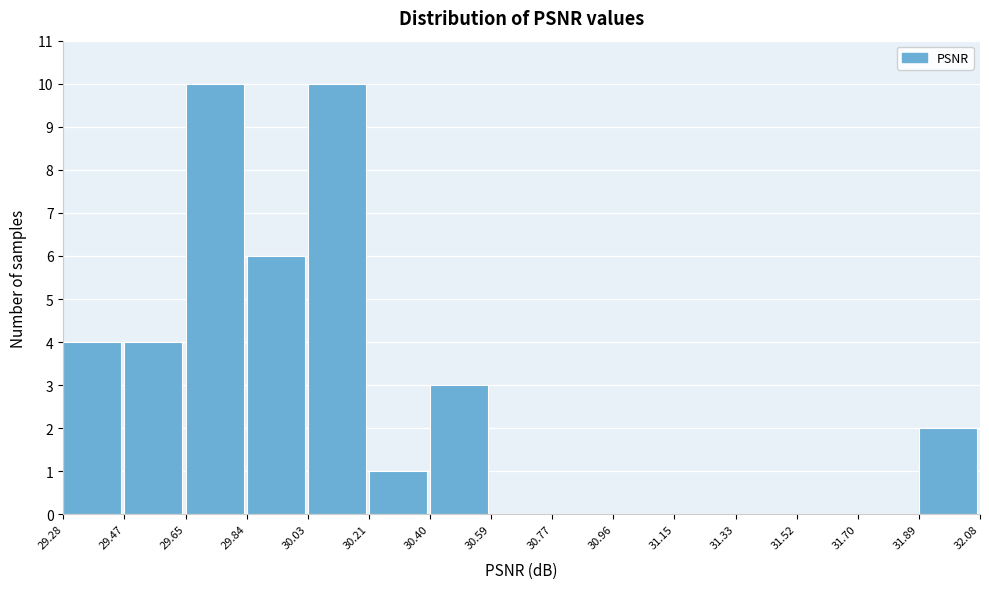

Reading left to right, transcribe this chart: for each bar, give the range it covers on the x-axis and its height. The values are not printed on the chart, so give them approximately, as read against the axis.

29.28 to 29.47: 4
29.47 to 29.65: 4
29.65 to 29.84: 10
29.84 to 30.03: 6
30.03 to 30.21: 10
30.21 to 30.40: 1
30.40 to 30.59: 3
30.59 to 30.77: 0
30.77 to 30.96: 0
30.96 to 31.15: 0
31.15 to 31.33: 0
31.33 to 31.52: 0
31.52 to 31.70: 0
31.70 to 31.89: 0
31.89 to 32.08: 2